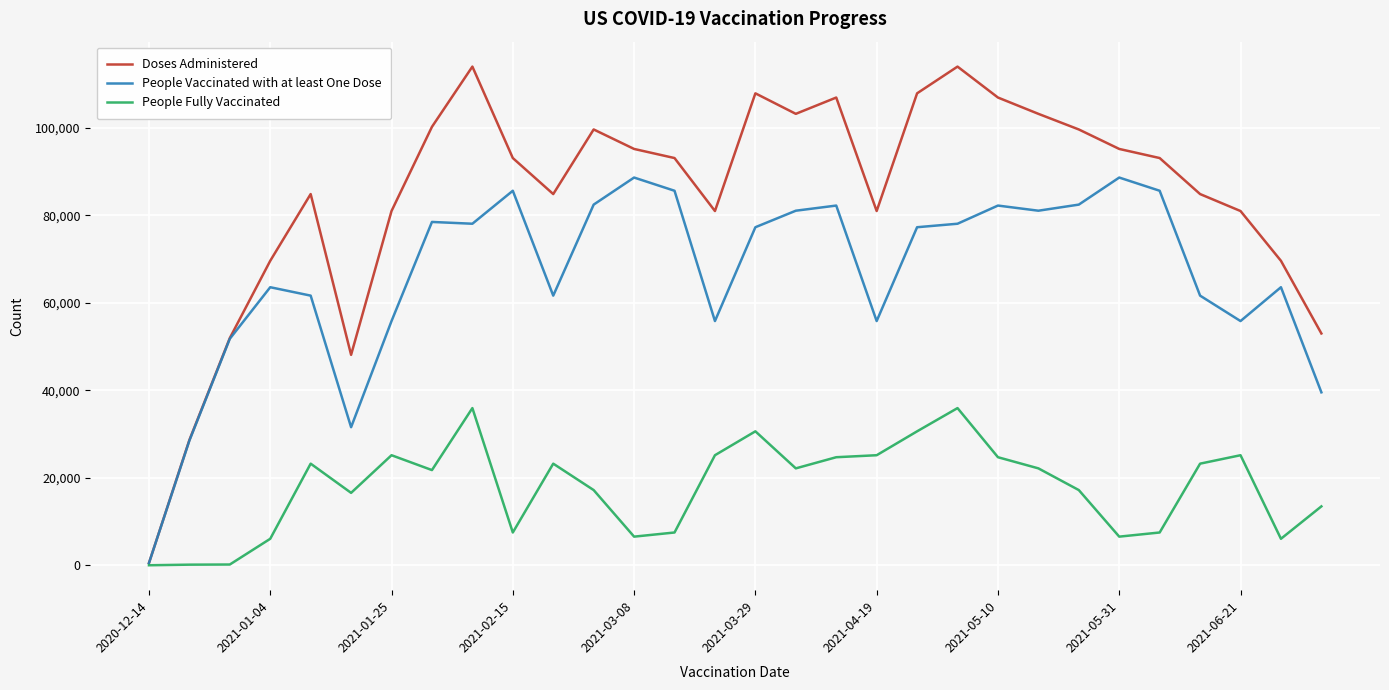

Which series has the largest total across all categories?

Doses Administered